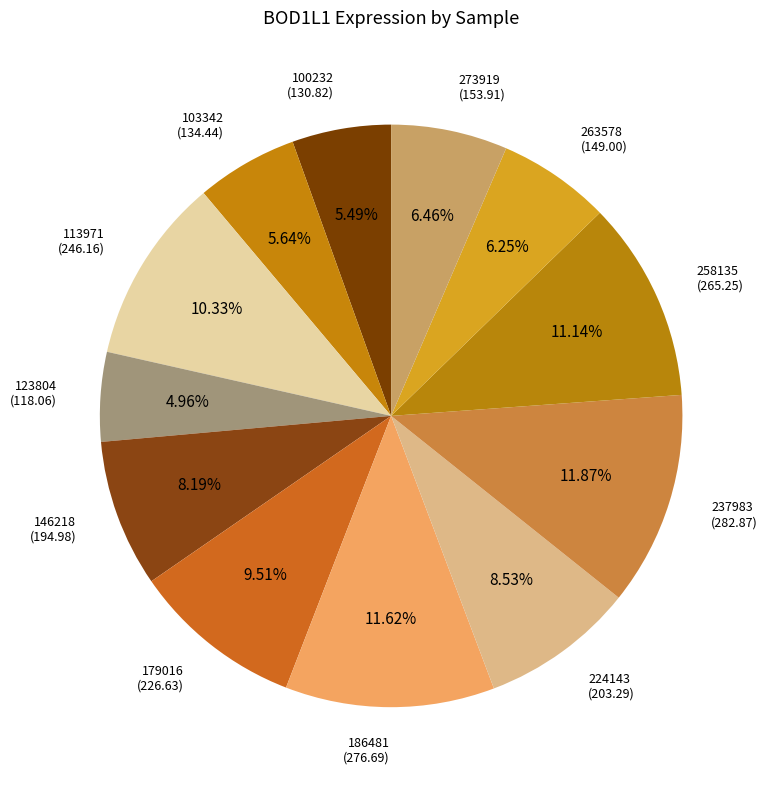

How many slices are in this pie chart?

12